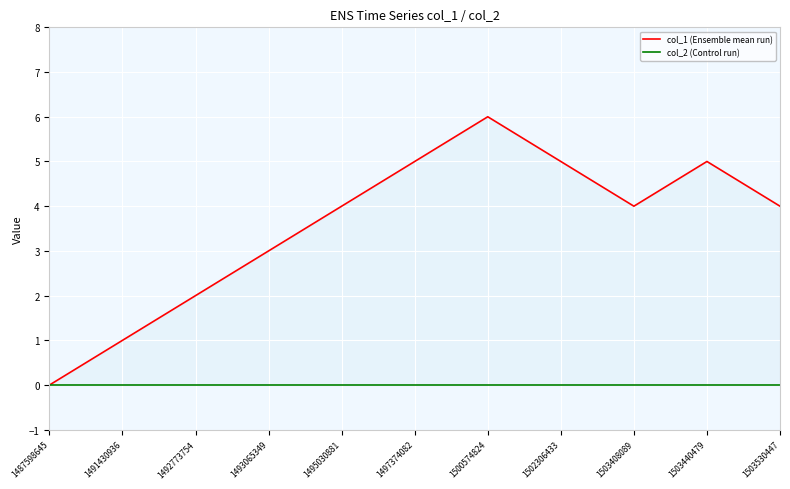

At which label does col_2 (Control run) reach its minimum?

1487598645